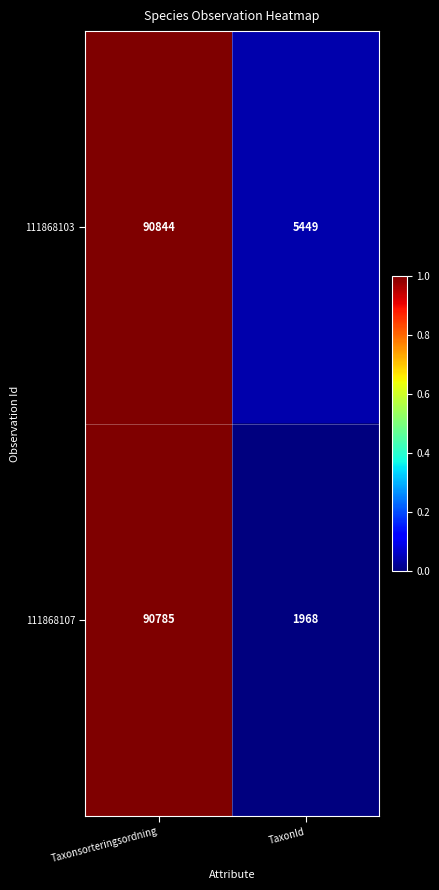

Which series changed the most between Taxonsorteringsordning and TaxonId?

111868107